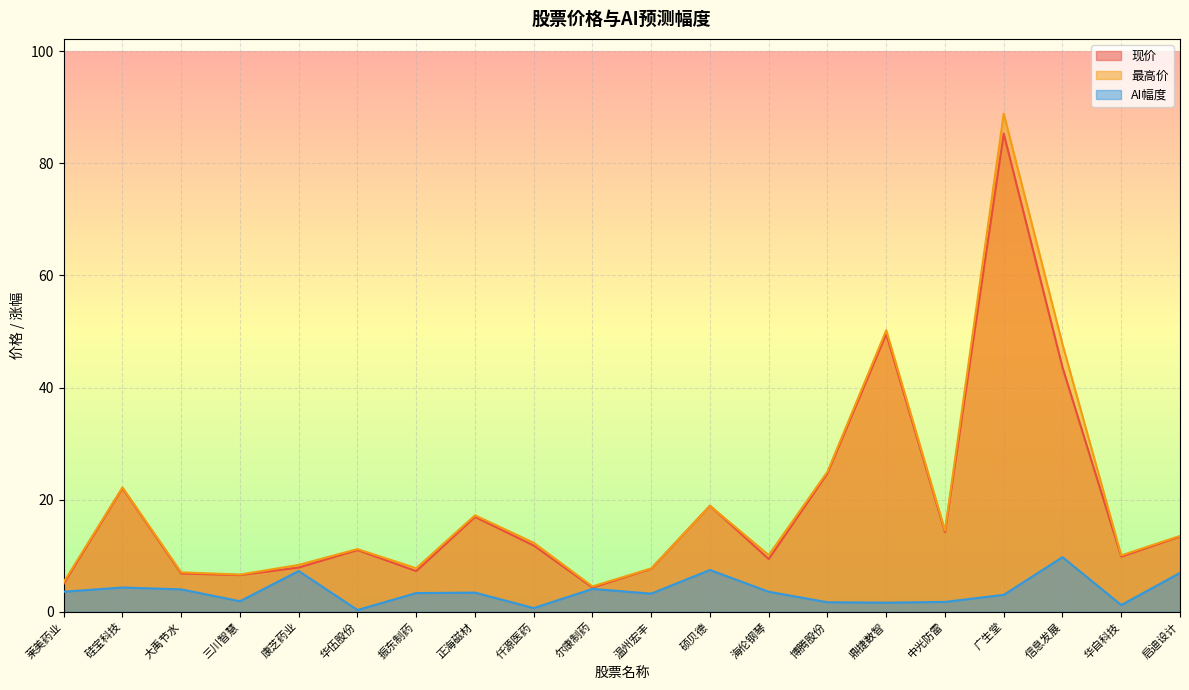

The AI幅度 series shows 1.9 at 温州宏丰. True or false?

False